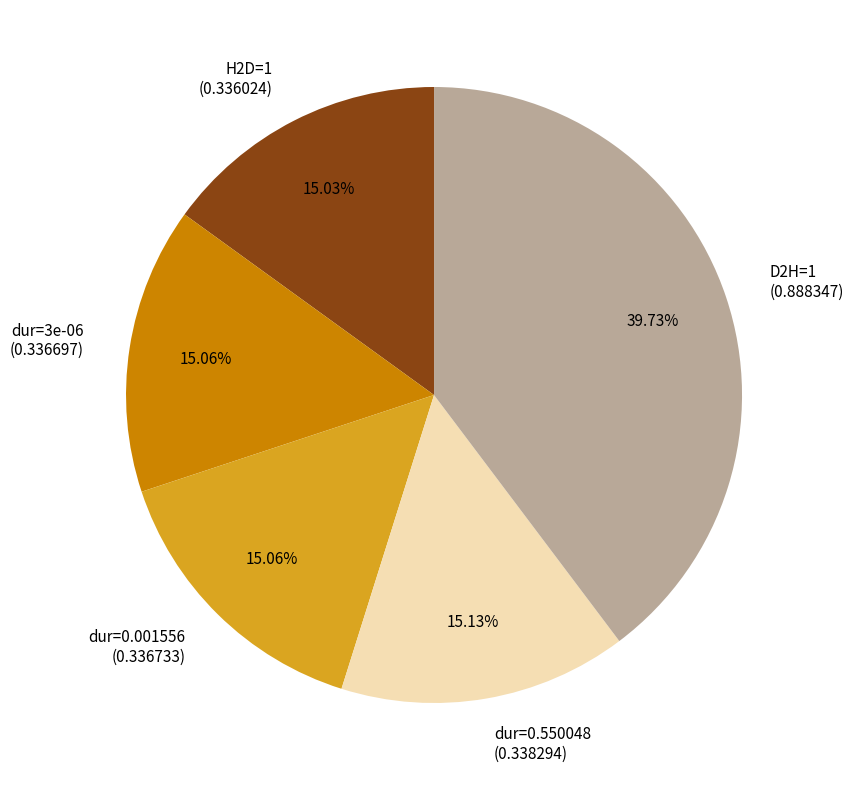

Is the sum of H2D=1 (0.336024) and dur=3e-06 (0.336697) greater than half?

No